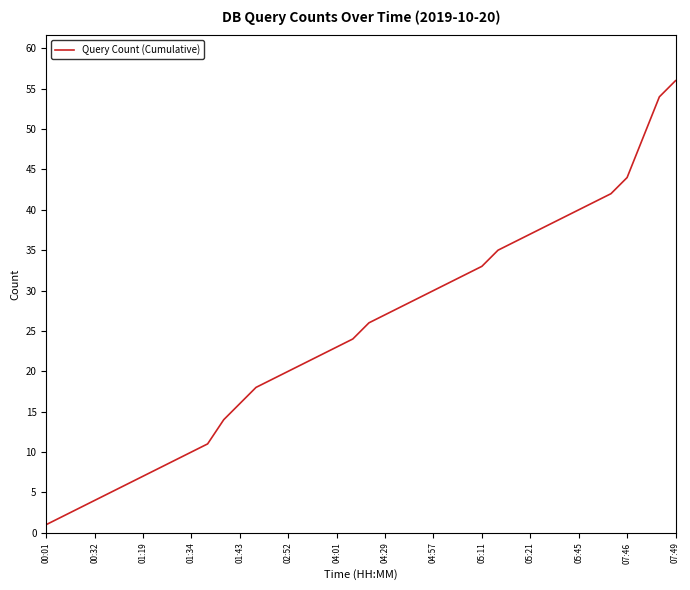

What is the greatest value displayed?

56